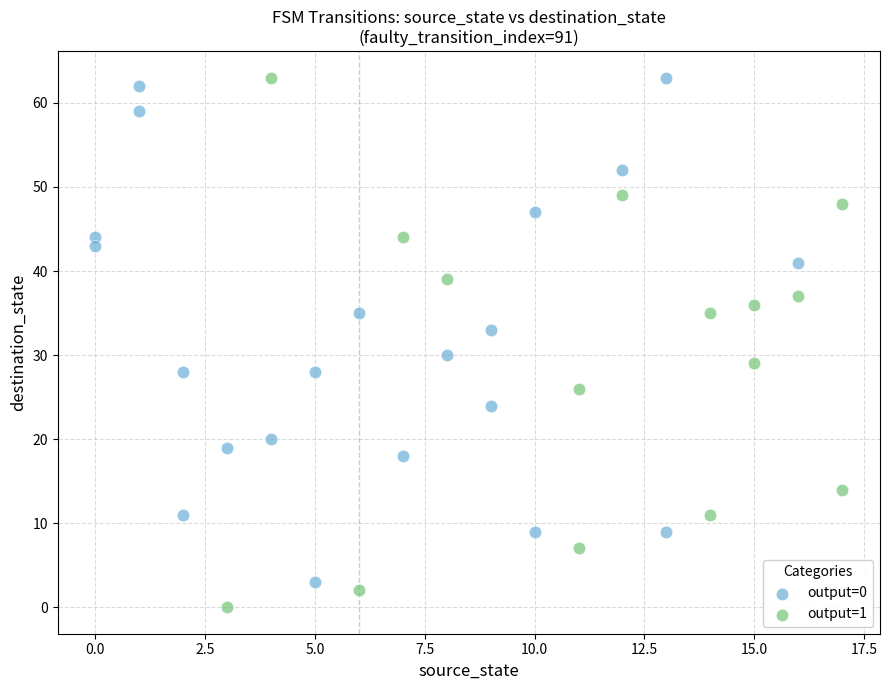

Which series contains the lowest Y value?

output=1